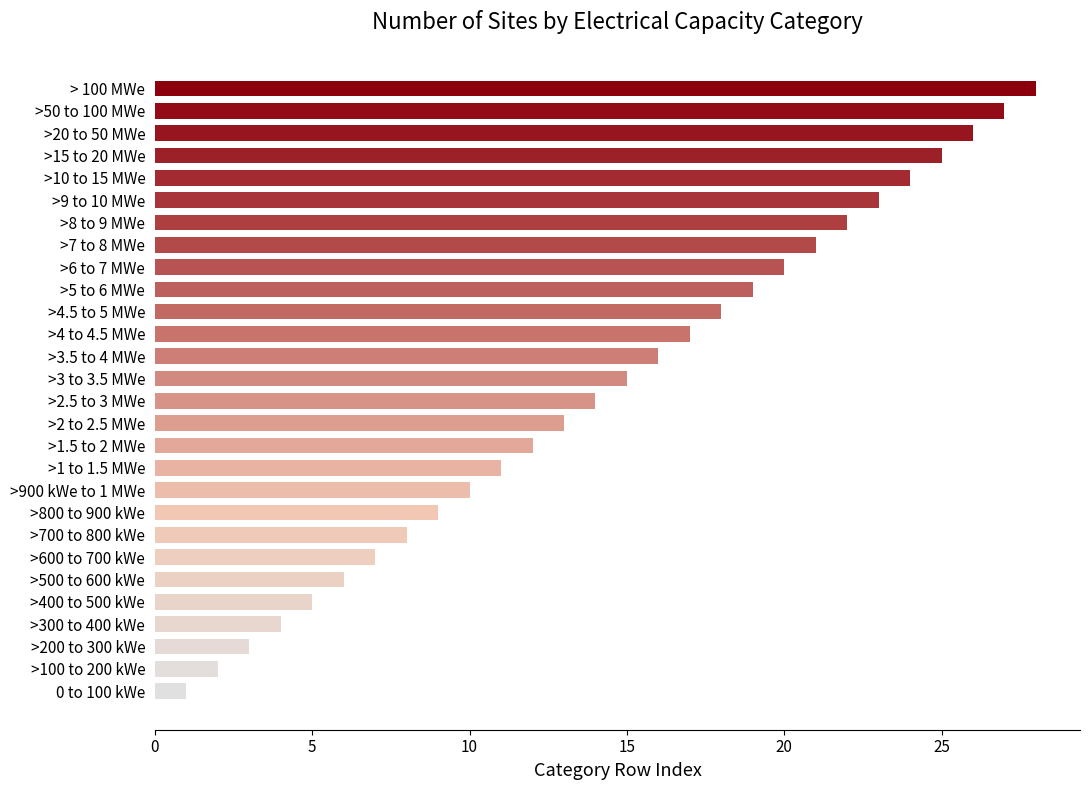

Is it true that the value at >700 to 800 kWe is 8?

True